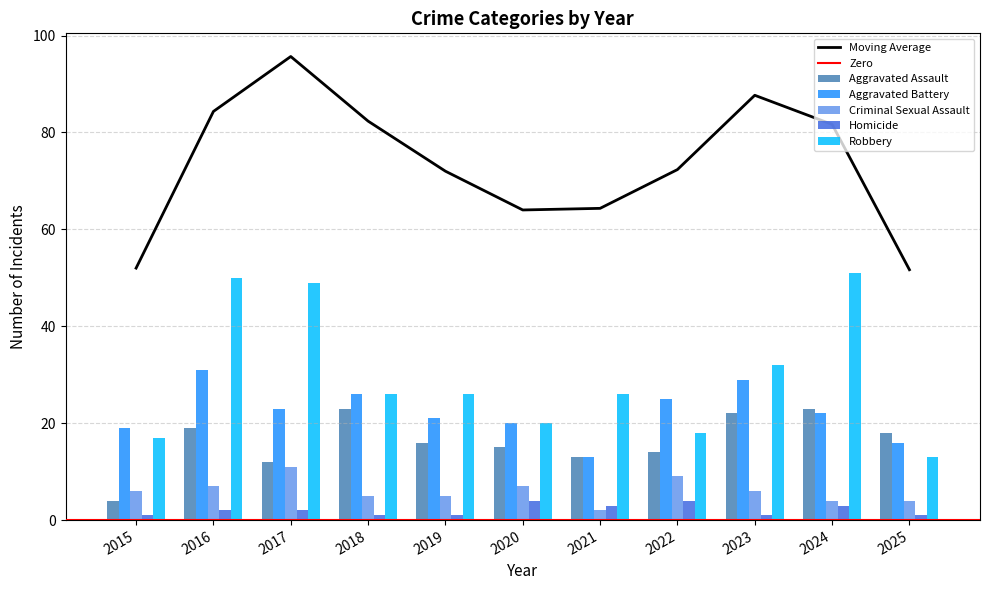

Rank the categories by Criminal Sexual Assault value from highest to lowest.

2017, 2022, 2016, 2020, 2015, 2023, 2018, 2019, 2024, 2025, 2021